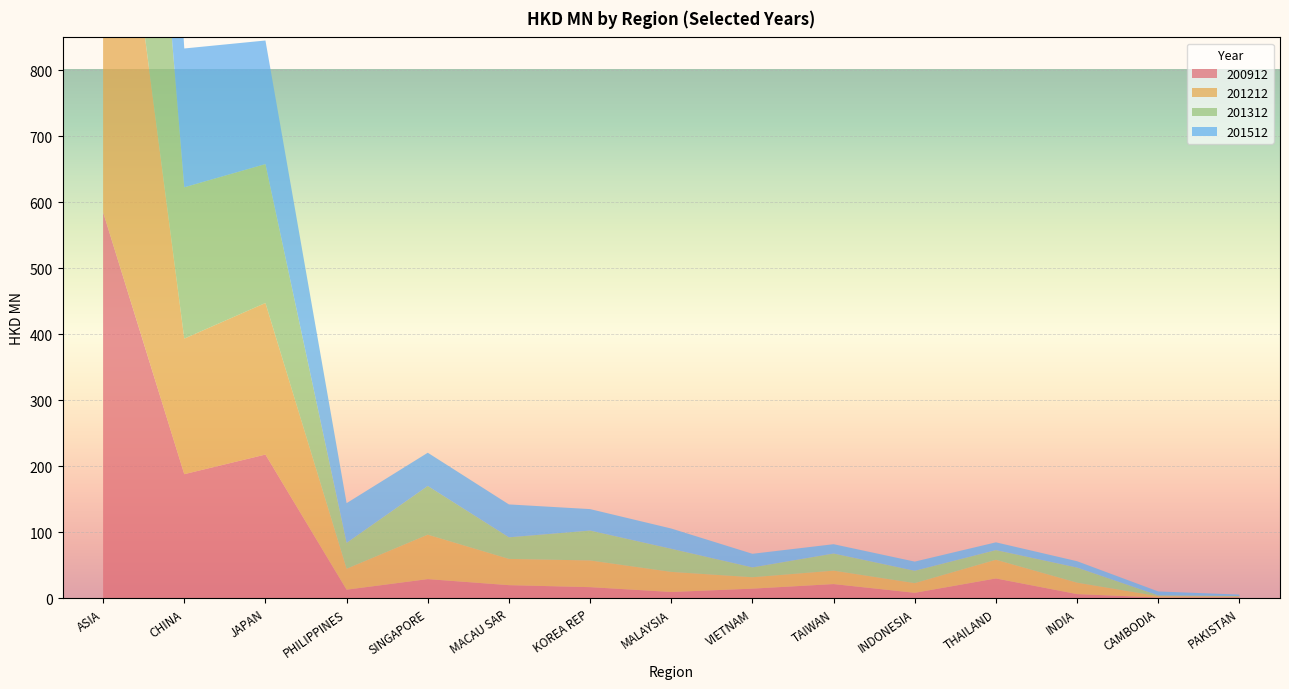

Reading left to right, extract all data points from this chart.

200912: ASIA=585.1	CHINA=188.3	JAPAN=218.0	PHILIPPINES=13.2	SINGAPORE=29.3	MACAU SAR=20.1	KOREA REP=17.1	MALAYSIA=9.8	VIETNAM=14.8	TAIWAN=21.8	INDONESIA=8.5	THAILAND=30.3	INDIA=6.5	CAMBODIA=1.4	PAKISTAN=1.8
201212: ASIA=751.7	CHINA=205.4	JAPAN=229.7	PHILIPPINES=31.7	SINGAPORE=67.3	MACAU SAR=39.8	KOREA REP=40.4	MALAYSIA=30.4	VIETNAM=17.3	TAIWAN=20.3	INDONESIA=14.7	THAILAND=28.3	INDIA=17.3	CAMBODIA=2.0	PAKISTAN=1.0
201312: ASIA=771.4	CHINA=229.3	JAPAN=210.5	PHILIPPINES=39.2	SINGAPORE=73.8	MACAU SAR=32.7	KOREA REP=45.3	MALAYSIA=35.0	VIETNAM=14.9	TAIWAN=26.0	INDONESIA=18.7	THAILAND=14.6	INDIA=22.8	CAMBODIA=1.3	PAKISTAN=0.9
201512: ASIA=704.4	CHINA=210.3	JAPAN=187.2	PHILIPPINES=60.2	SINGAPORE=50.3	MACAU SAR=49.8	KOREA REP=32.5	MALAYSIA=30.7	VIETNAM=20.6	TAIWAN=14.1	INDONESIA=13.9	THAILAND=11.8	INDIA=9.7	CAMBODIA=5.9	PAKISTAN=2.0